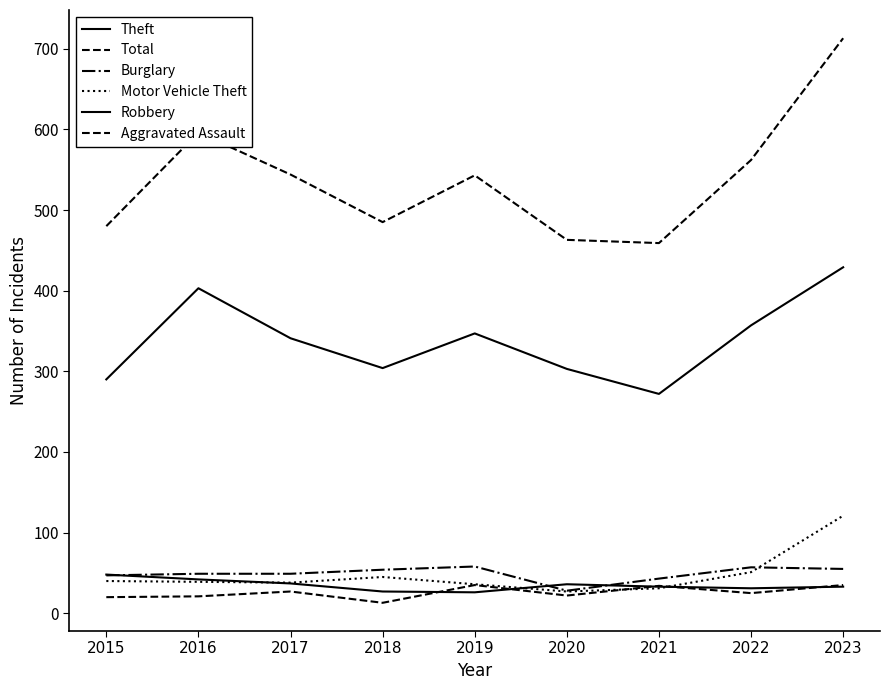

What is the spread (max minus min) of values at 2022?

537